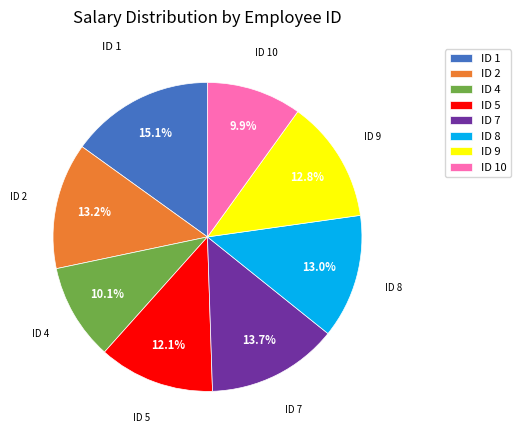

To the nearest percent, what is the average slice percentage?

12%